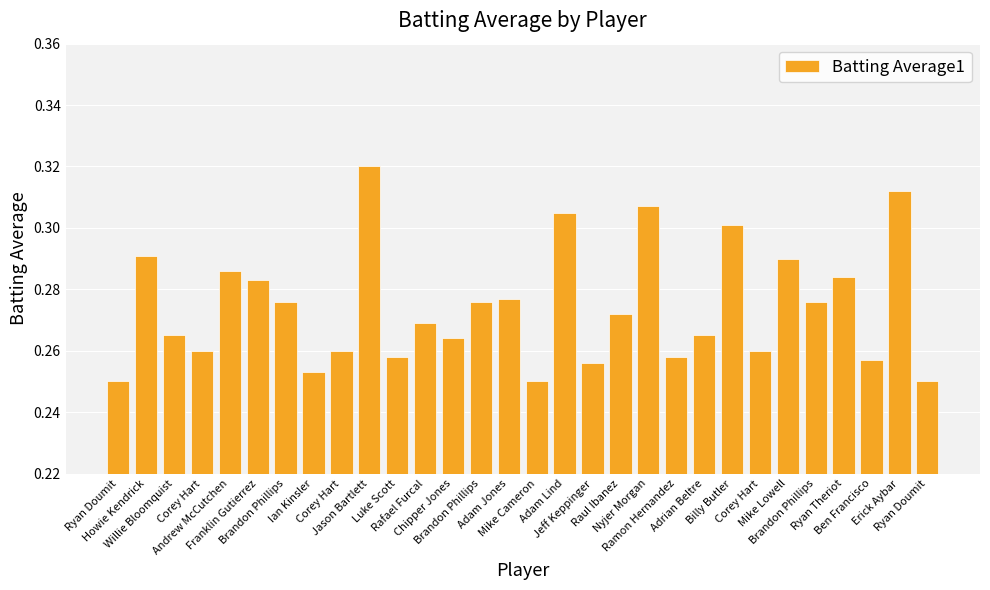

Rank the categories by value from lowest to highest.

Ryan Doumit, Mike Cameron, Ryan Doumit, Ian Kinsler, Jeff Keppinger, Ben Francisco, Luke Scott, Ramon Hernandez, Corey Hart, Corey Hart, Corey Hart, Chipper Jones, Willie Bloomquist, Adrian Beltre, Rafael Furcal, Raul Ibanez, Brandon Phillips, Brandon Phillips, Brandon Phillips, Adam Jones, Franklin Gutierrez, Ryan Theriot, Andrew McCutchen, Mike Lowell, Howie Kendrick, Billy Butler, Adam Lind, Nyjer Morgan, Erick Aybar, Jason Bartlett